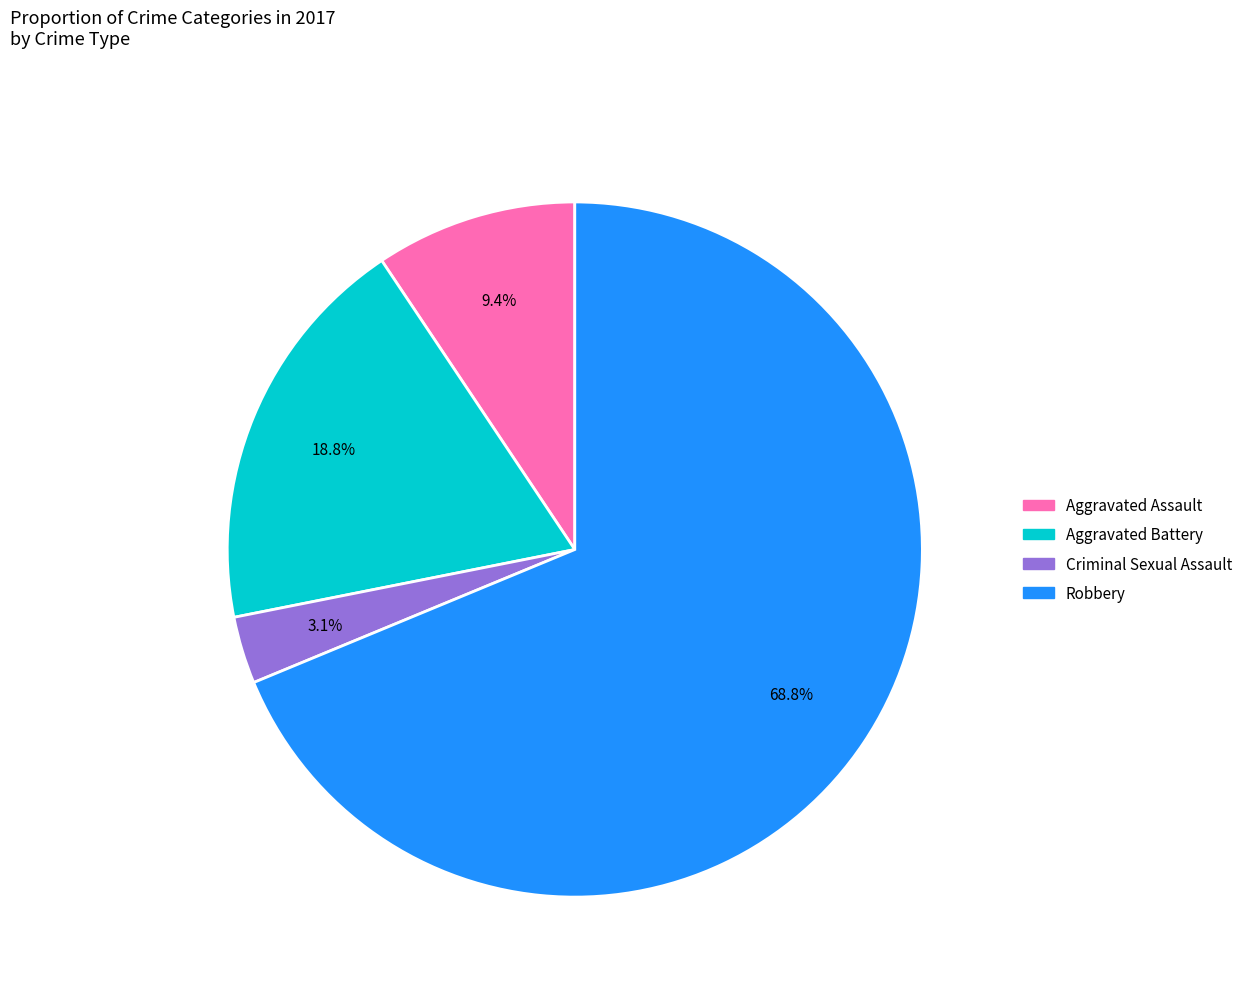

The Robbery slice represents 61% of the pie. True or false?

False